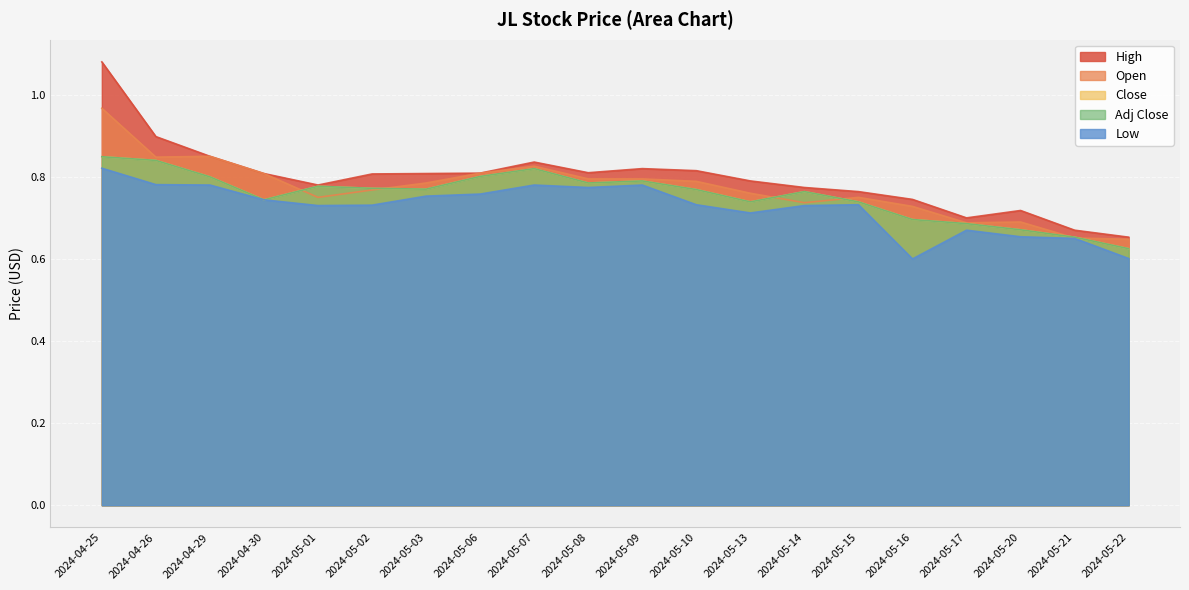

Between 2024-05-16 and 2024-04-26, which is larger?

2024-04-26